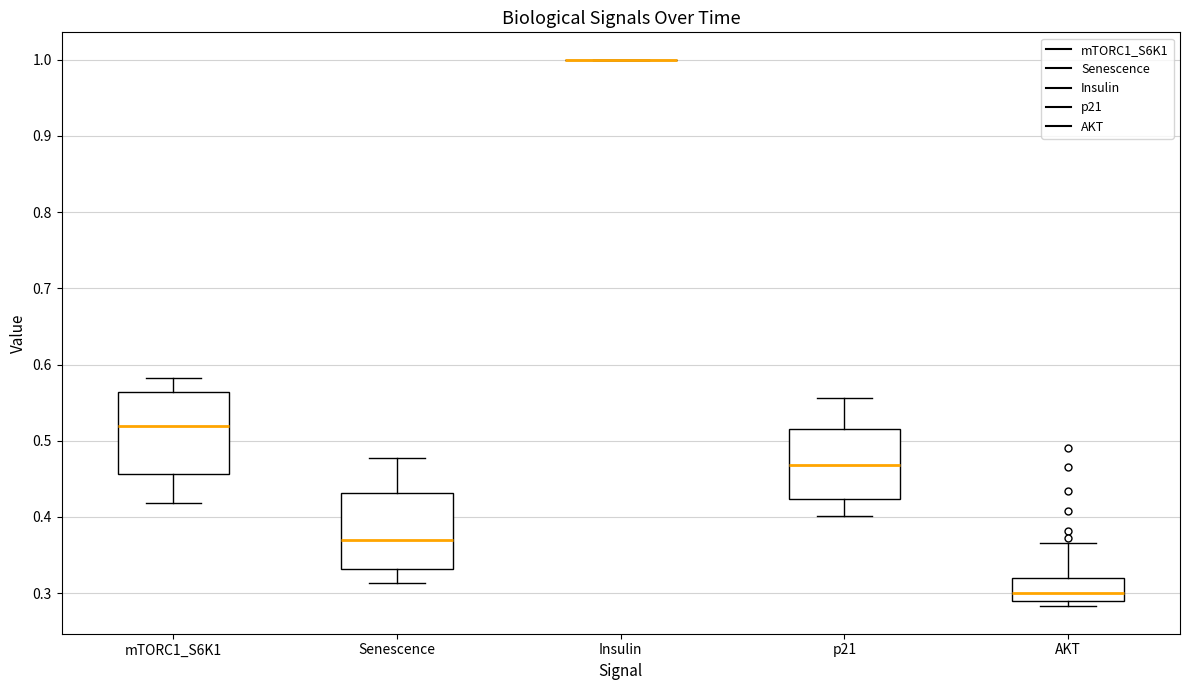

Reading left to right, transcribe this box plot: for each box, give where its median line is, the range the box spans, and where its two whiskers end, as read against the y-axis. The values are not printed on the chart, so give them approximately, as read against the axis.

mTORC1_S6K1: median 0.52, box 0.46 to 0.56, whiskers 0.42 to 0.58
Senescence: median 0.37, box 0.33 to 0.43, whiskers 0.31 to 0.48
Insulin: box collapsed to a line at 1.00, whiskers 1.00 to 1.00
p21: median 0.47, box 0.42 to 0.52, whiskers 0.40 to 0.56
AKT: median 0.30, box 0.29 to 0.32, whiskers 0.28 to 0.37